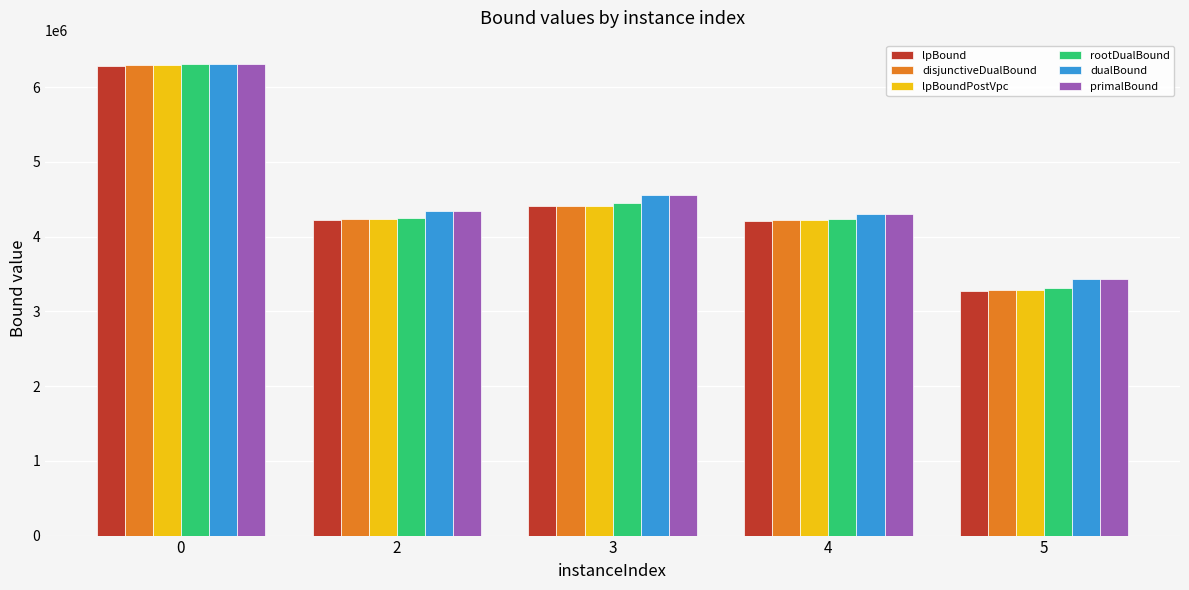

What is the difference between the rootDualBound values at 0 and 4?

2063035.1